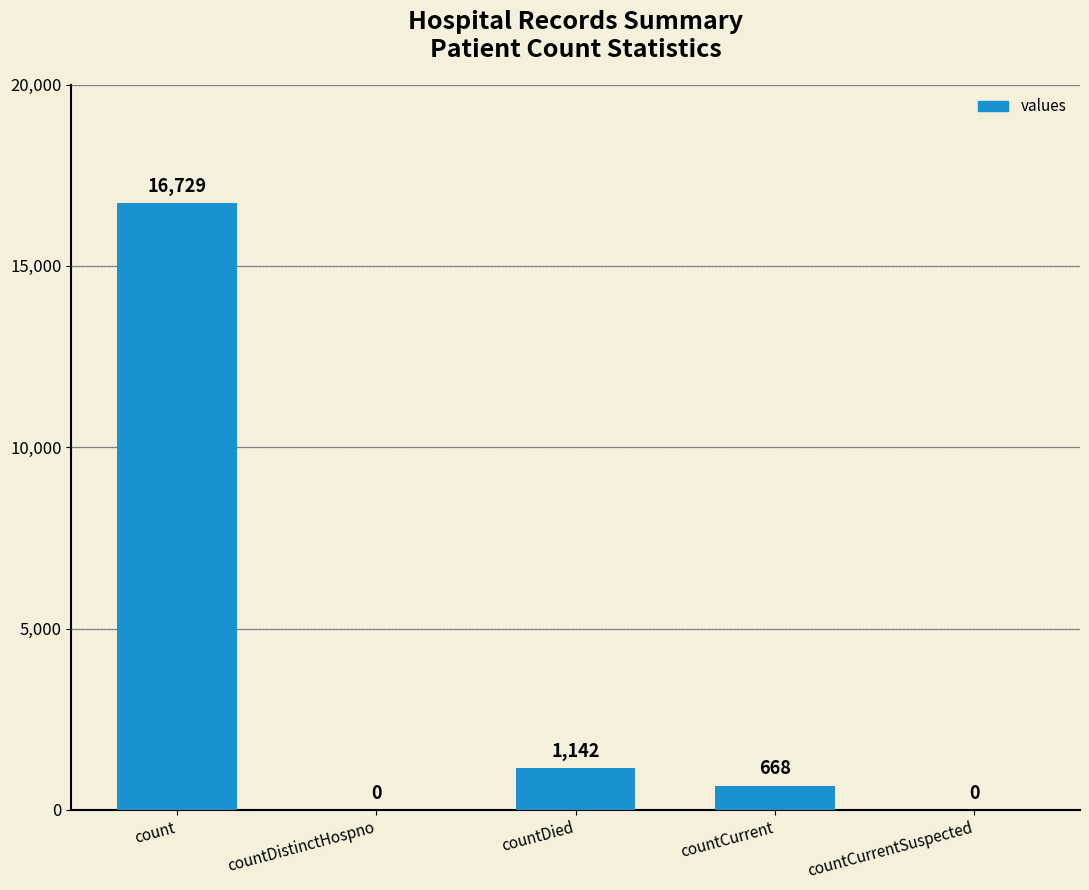

How many series are shown in this chart?

1